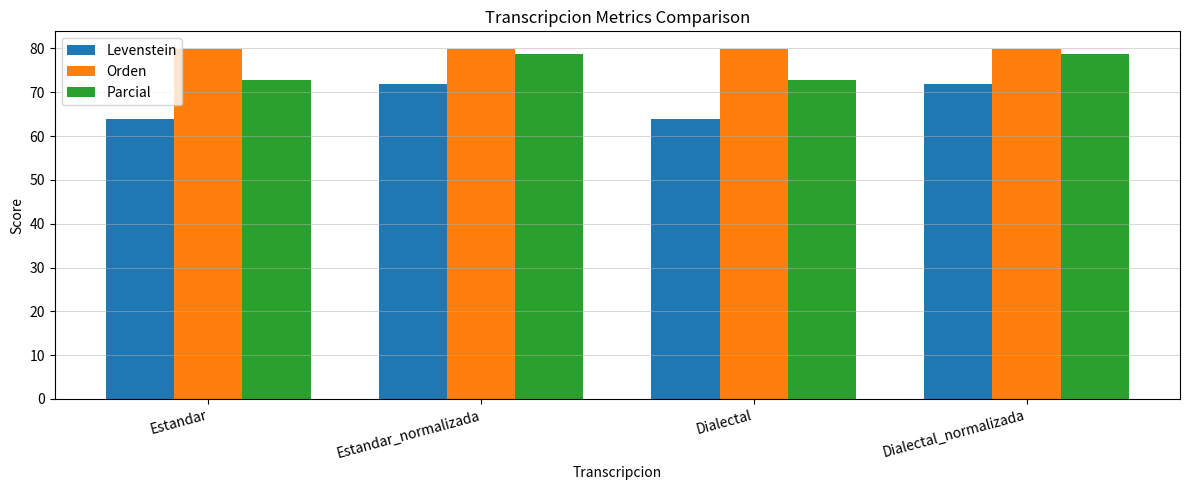

Is it true that Levenstein equals 71.8 at Dialectal_normalizada?

True